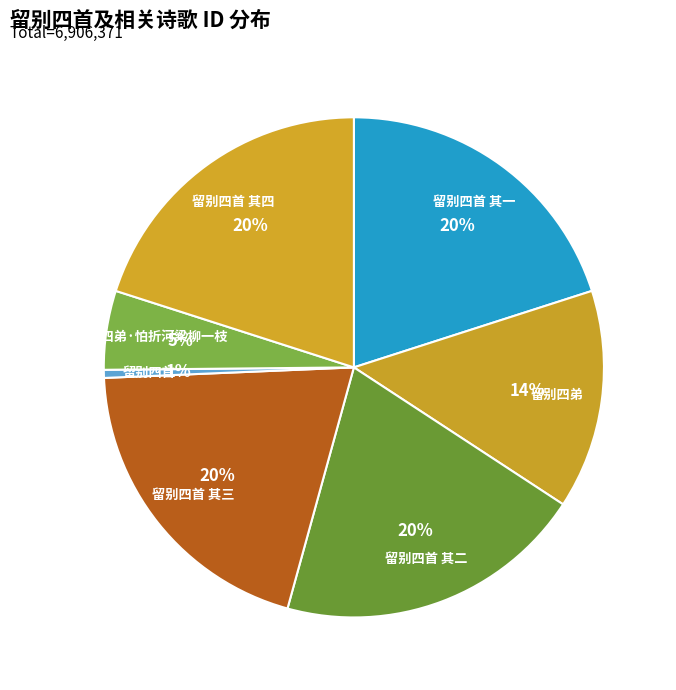

Do 留别四首 其四 and 留别四弟 together represent more than half of the pie?

No